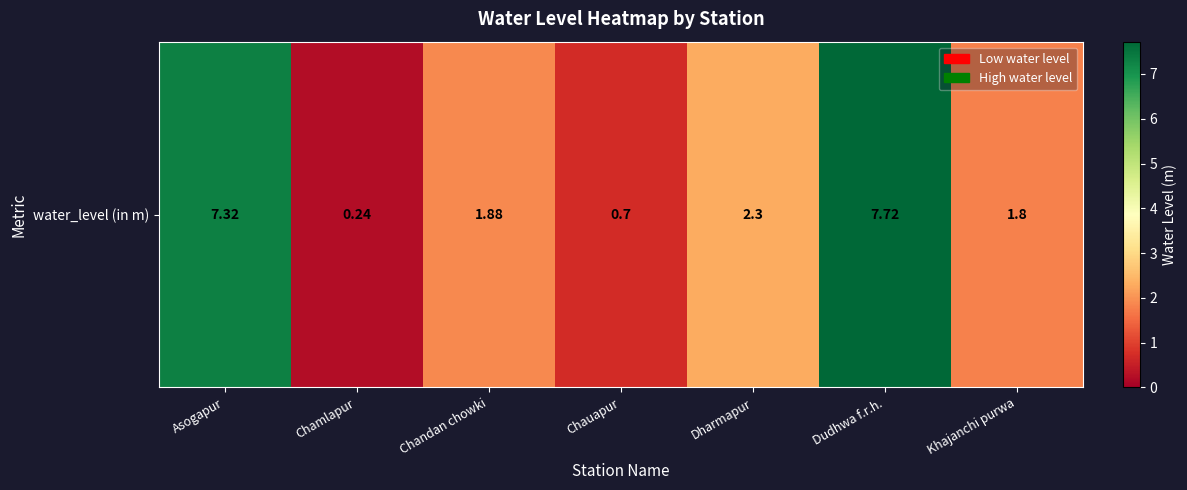

List the labels in order of value, smallest first.

Chamlapur, Chauapur, Khajanchi purwa, Chandan chowki, Dharmapur, Asogapur, Dudhwa f.r.h.